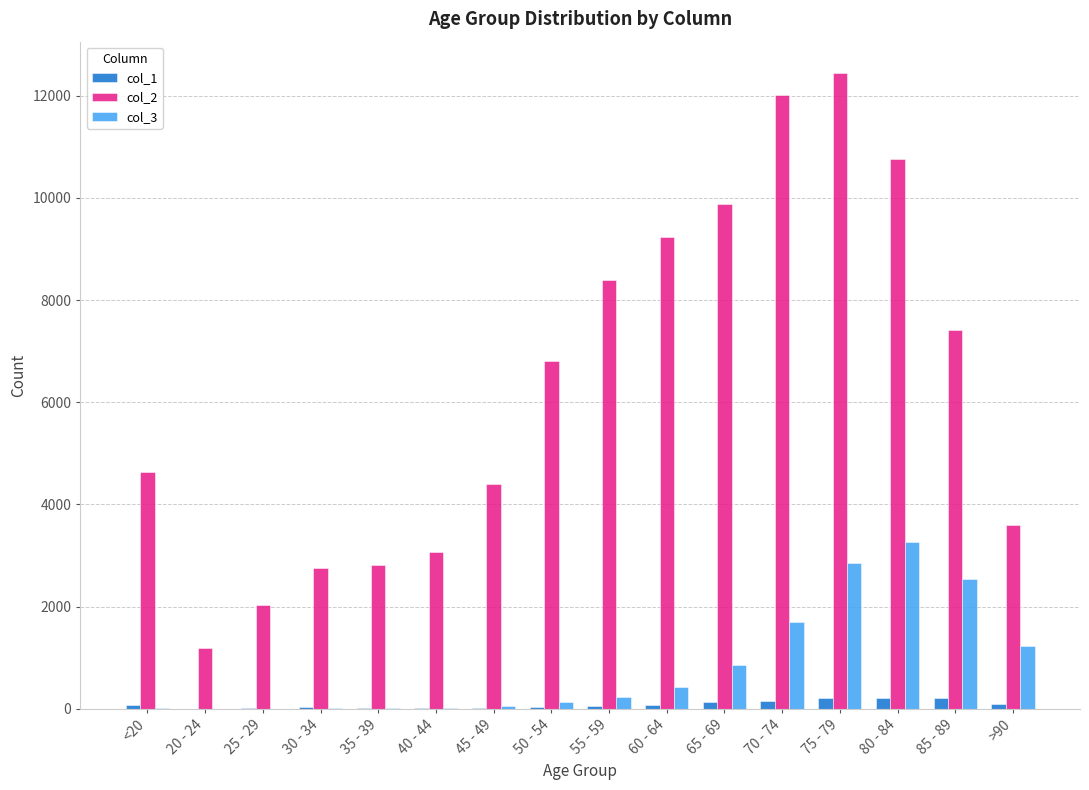

Is it true that col_1 equals 206 at 85 - 89?

True